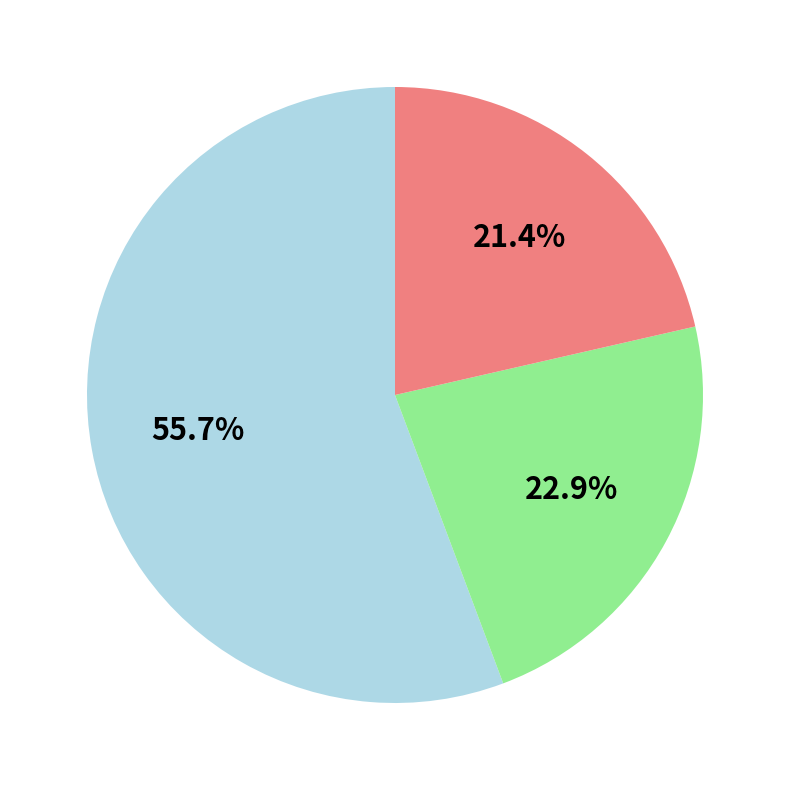

Is there any slice that represents more than half of the pie?

Yes